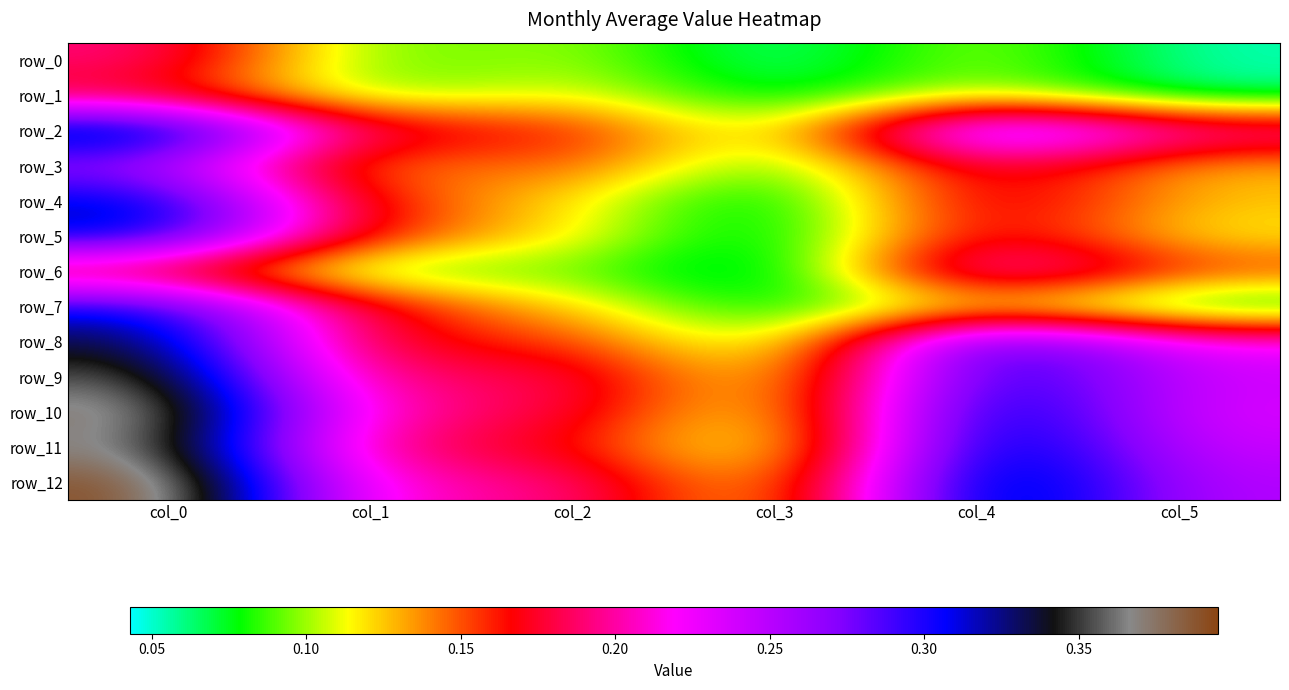

What is the maximum value shown in the chart?

0.4